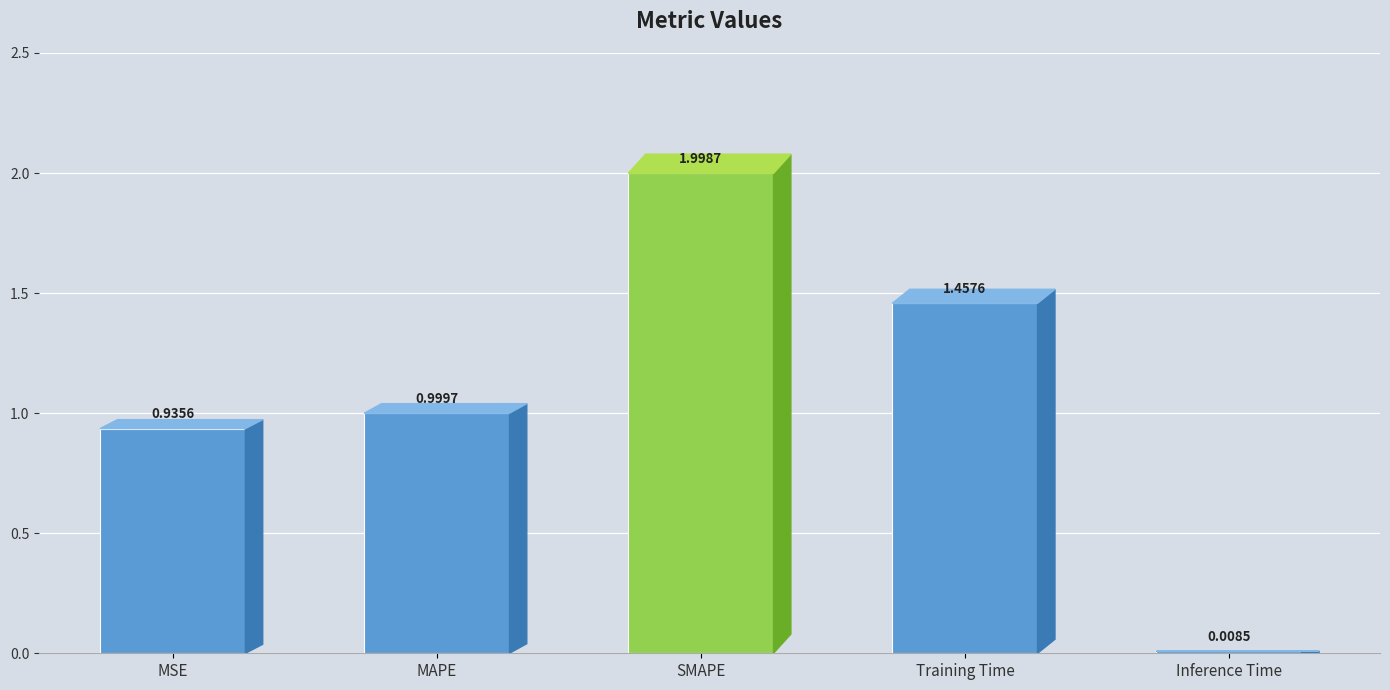

What is the label of the 5th bar from the left?

Inference Time